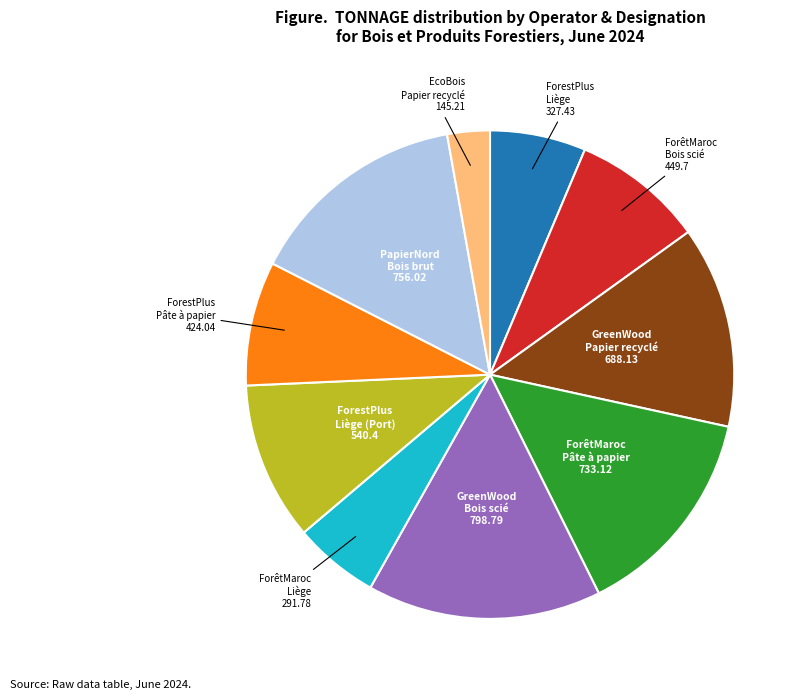

Is there a majority slice in this chart?

No